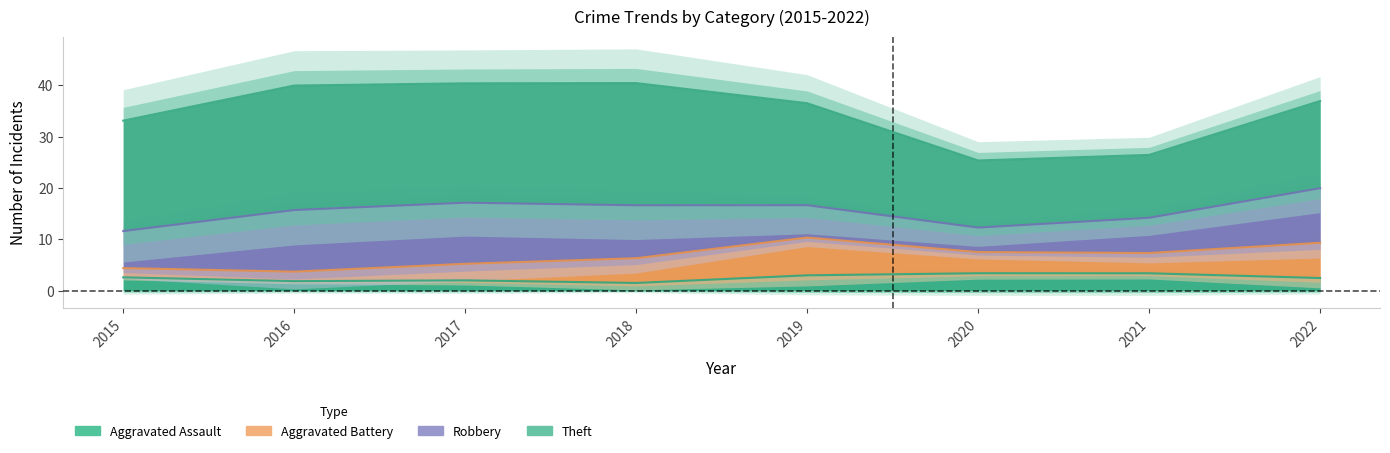

Reading left to right, list all the values displayed in this chart.

Aggravated Assault: 3	1	3	0	4	3	4	2
Aggravated Battery: 2	1	4	3	11	2	3	8
Robbery: 5	15	11	12	5	4	6	12
Theft: 20	27	21	26	21	11	10	19